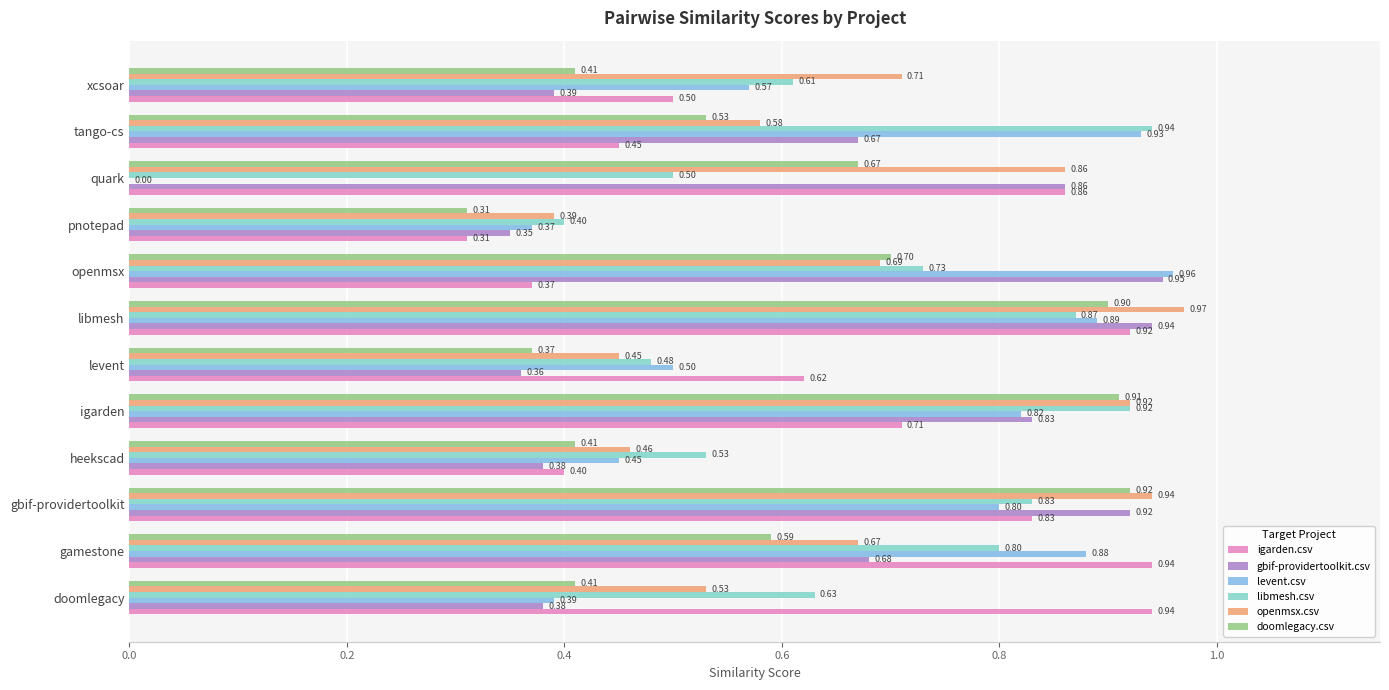

Which label corresponds to the largest value in the chart?

libmesh